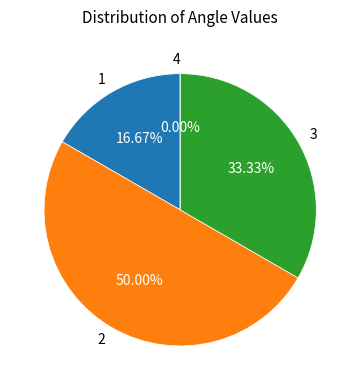

To the nearest percent, what percentage of the pie is 1?

17%